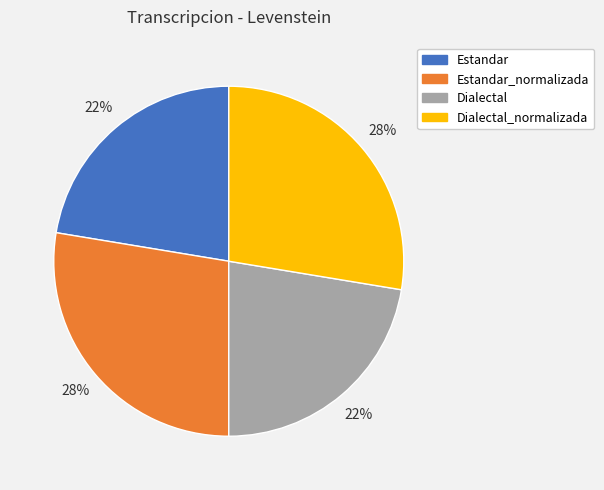

Combined, do Dialectal and Estandar account for over 50%?

No